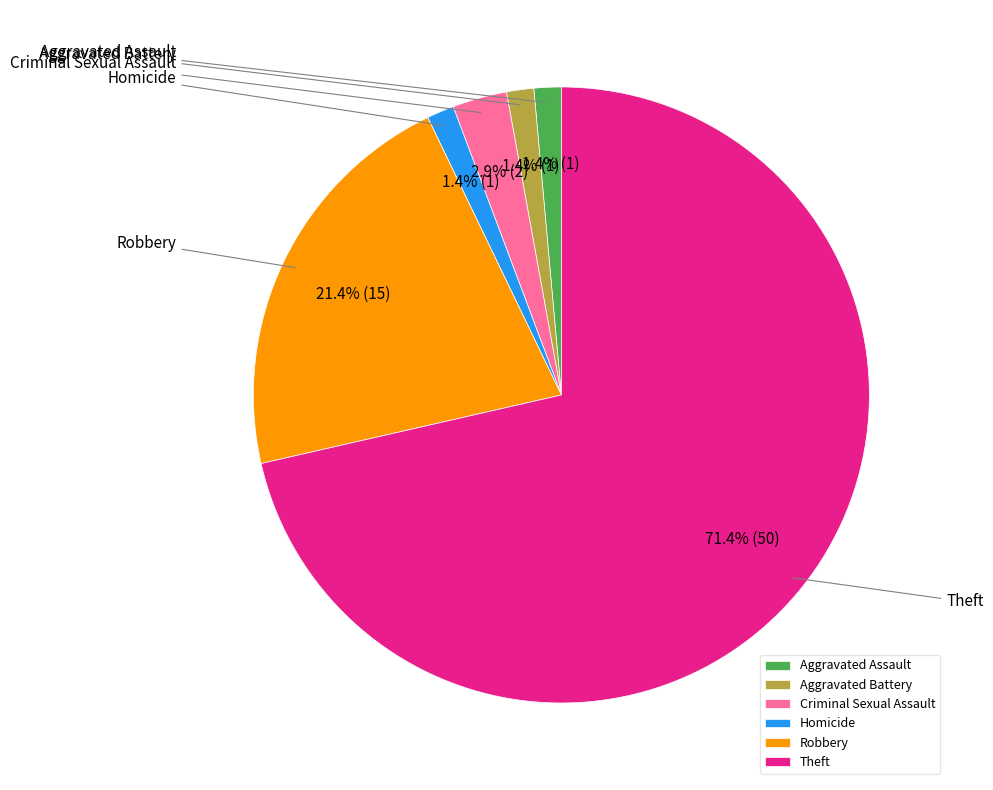

To the nearest percent, what percentage of the pie is Aggravated Assault?

1%